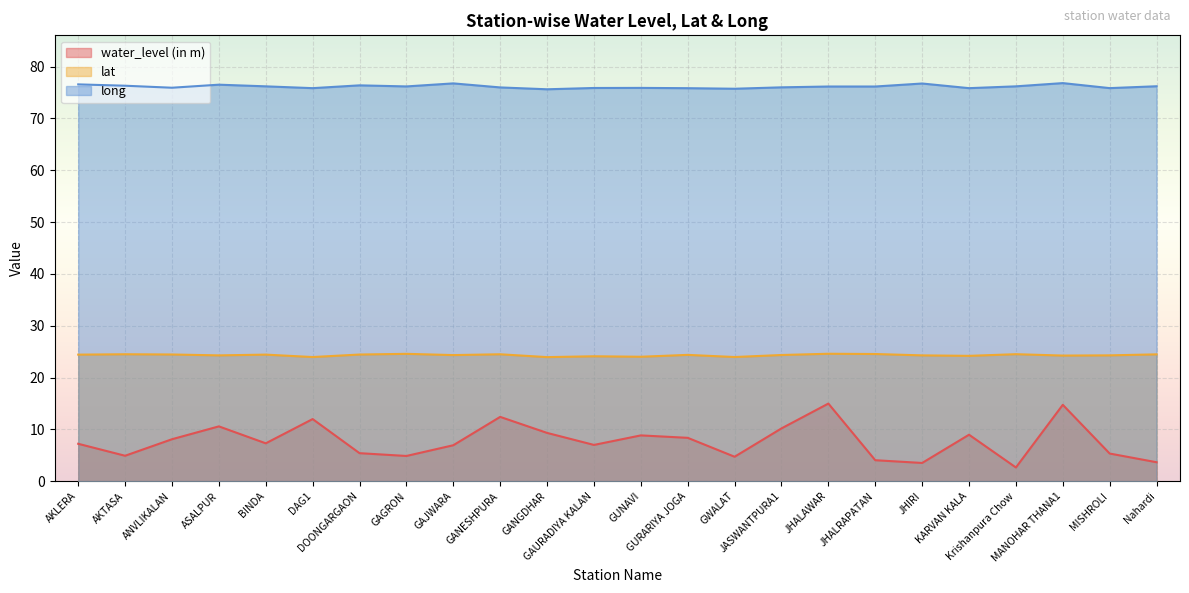

What are all the series names shown in the legend?

water_level (in m), lat, long